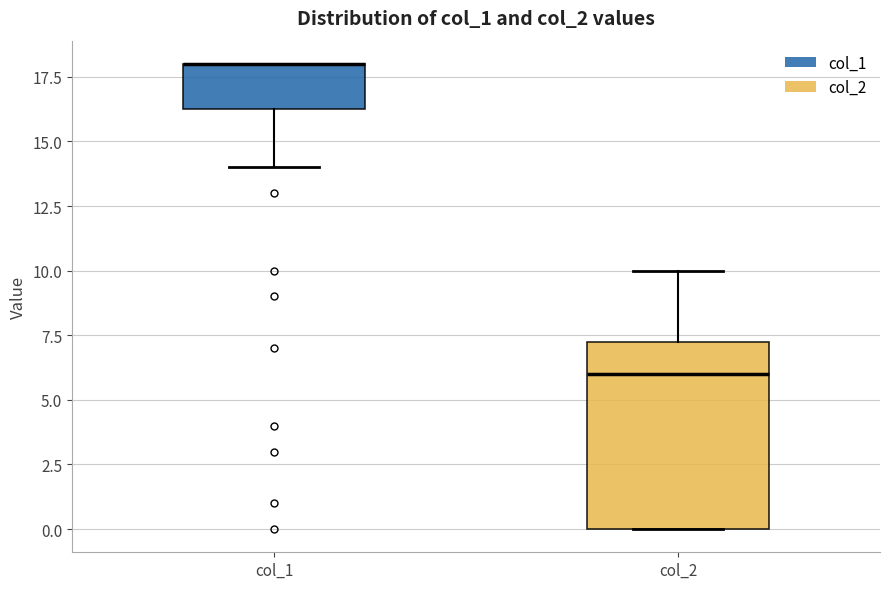

Where does the upper whisker of the box for col_2 end on the y-axis? The values are not printed on the chart, so give them approximately, as read against the axis.

10.0